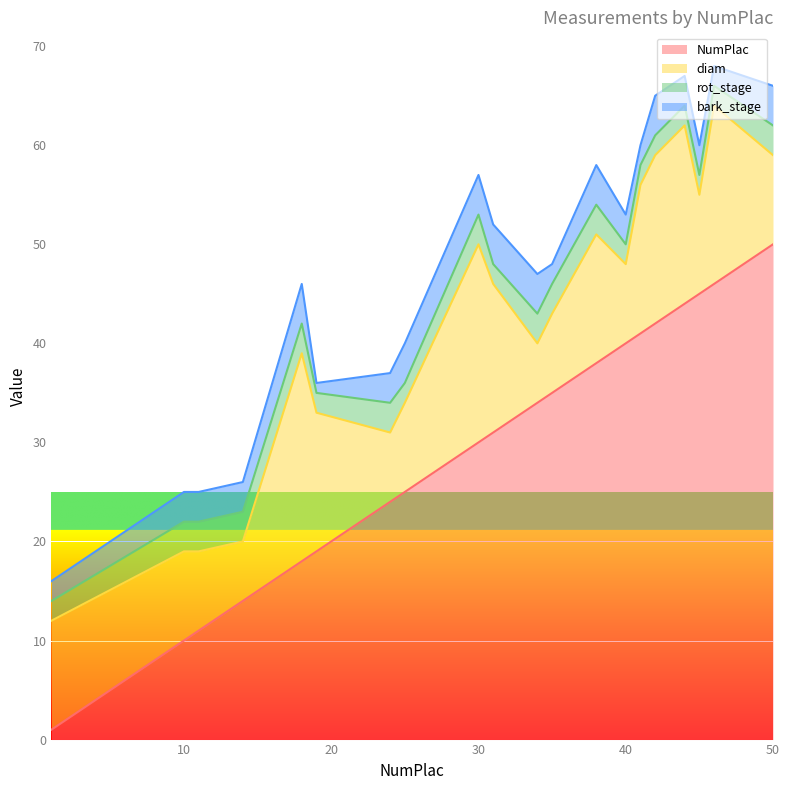

Which series has the largest total across all categories?

NumPlac